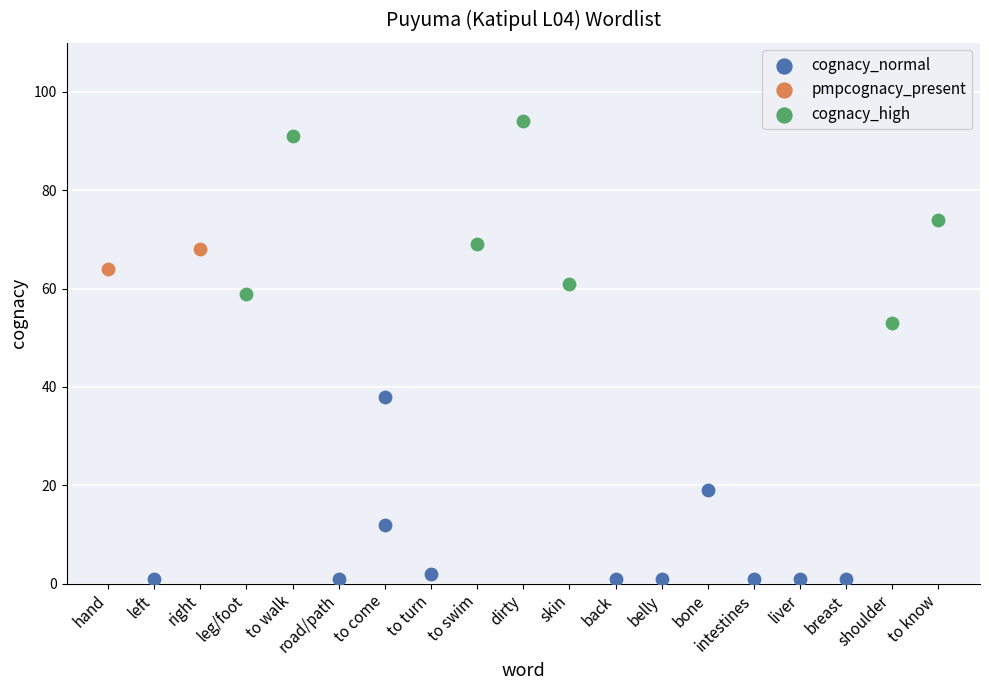

What are all the series names shown in the legend?

cognacy_normal, pmpcognacy_present, cognacy_high